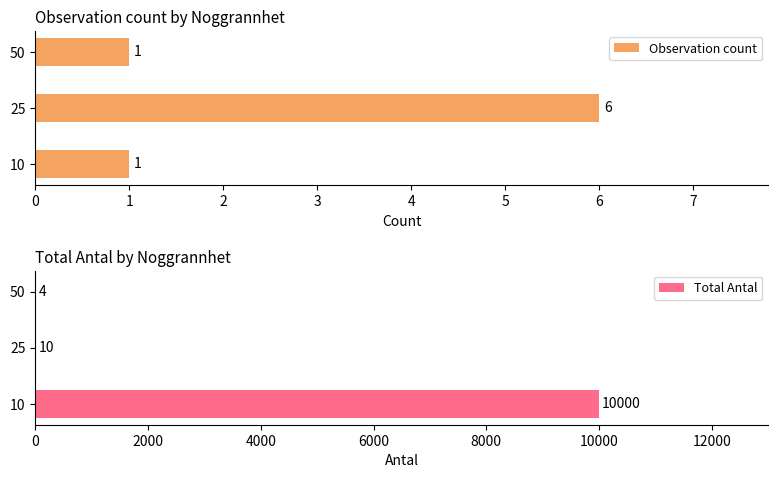

At how many categories does at least one series exceed 9967?

1